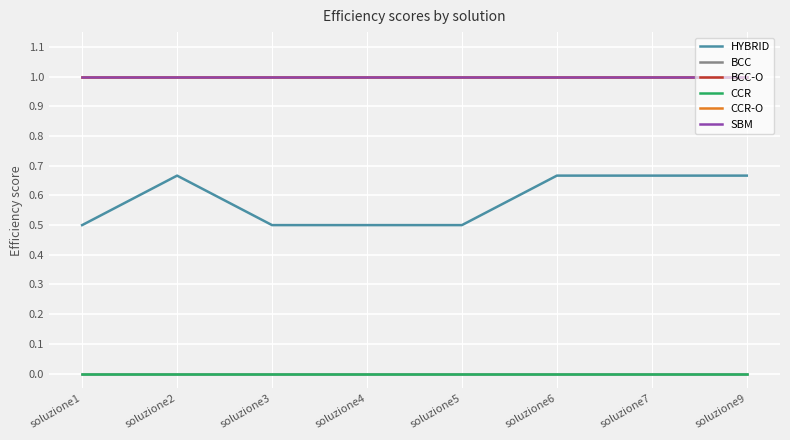

What is the sum of all HYBRID values?

4.7